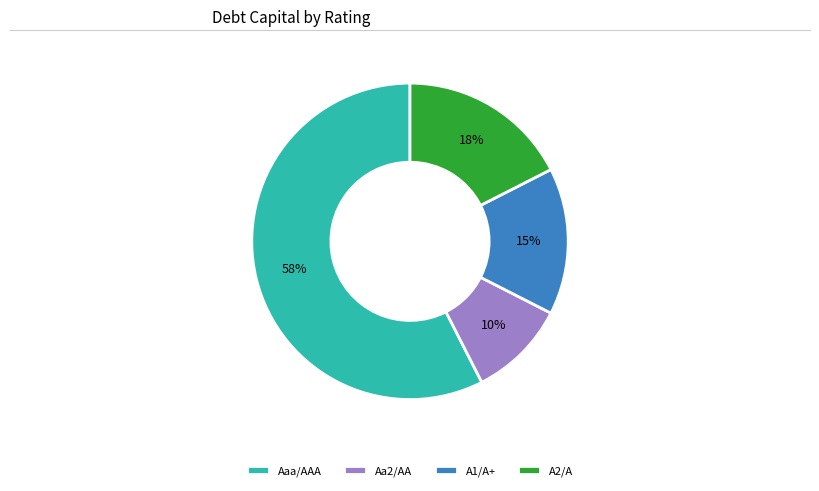

Do Aa2/AA and A1/A+ together represent more than half of the pie?

No